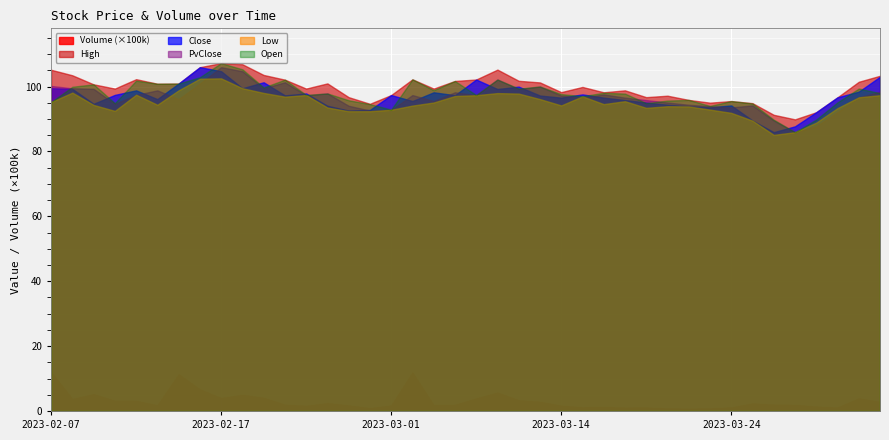

At which category does the chart reach its minimum across all series?

2023-03-28